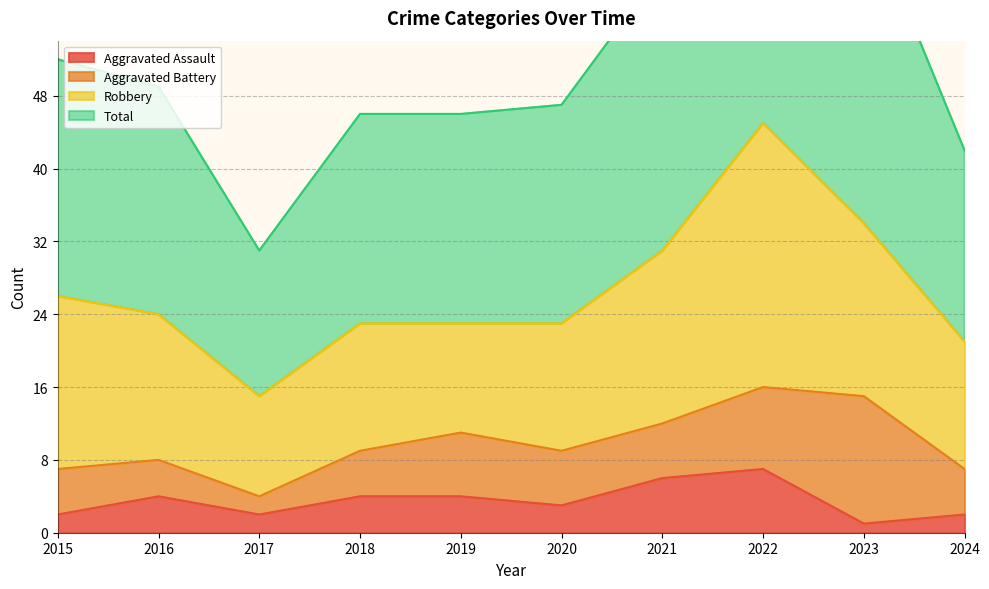

True or false: Aggravated Assault has a value of 6 at 2019.

False